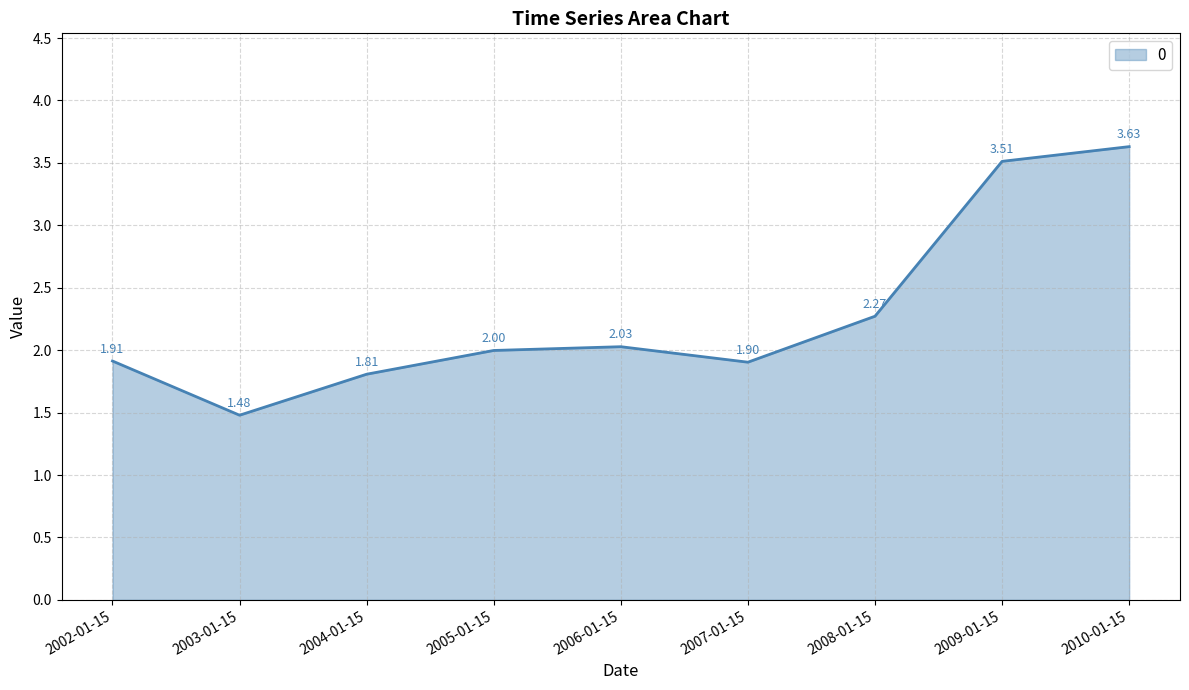

List the labels in order of value, smallest first.

2003-01-15, 2004-01-15, 2007-01-15, 2002-01-15, 2005-01-15, 2006-01-15, 2008-01-15, 2009-01-15, 2010-01-15